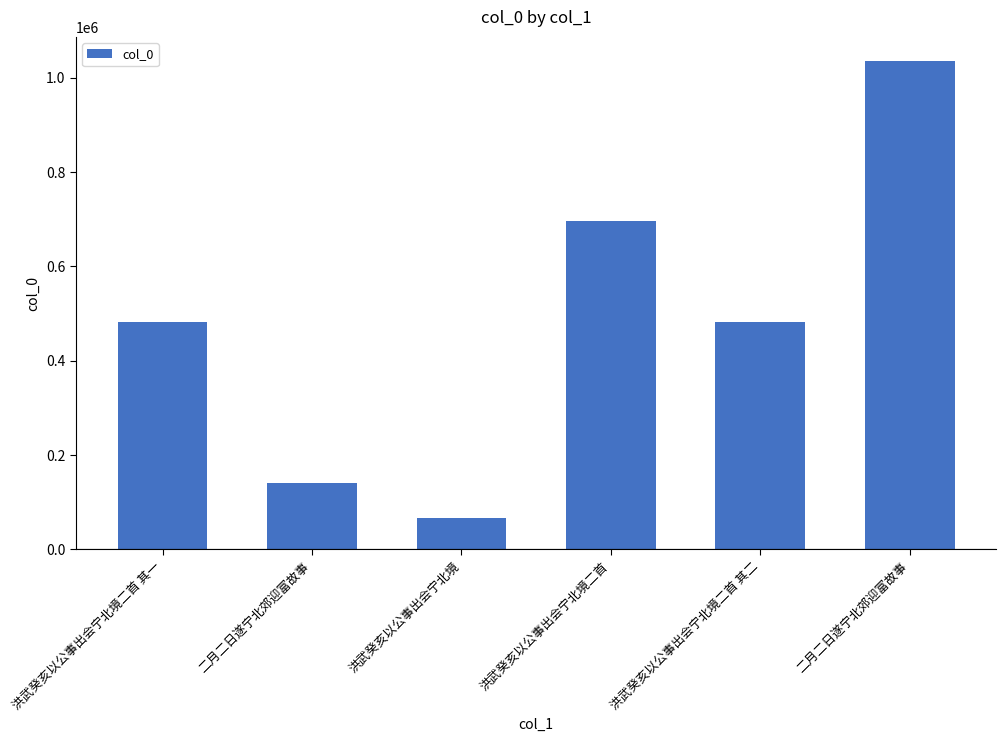

How many bars are there in total?

6